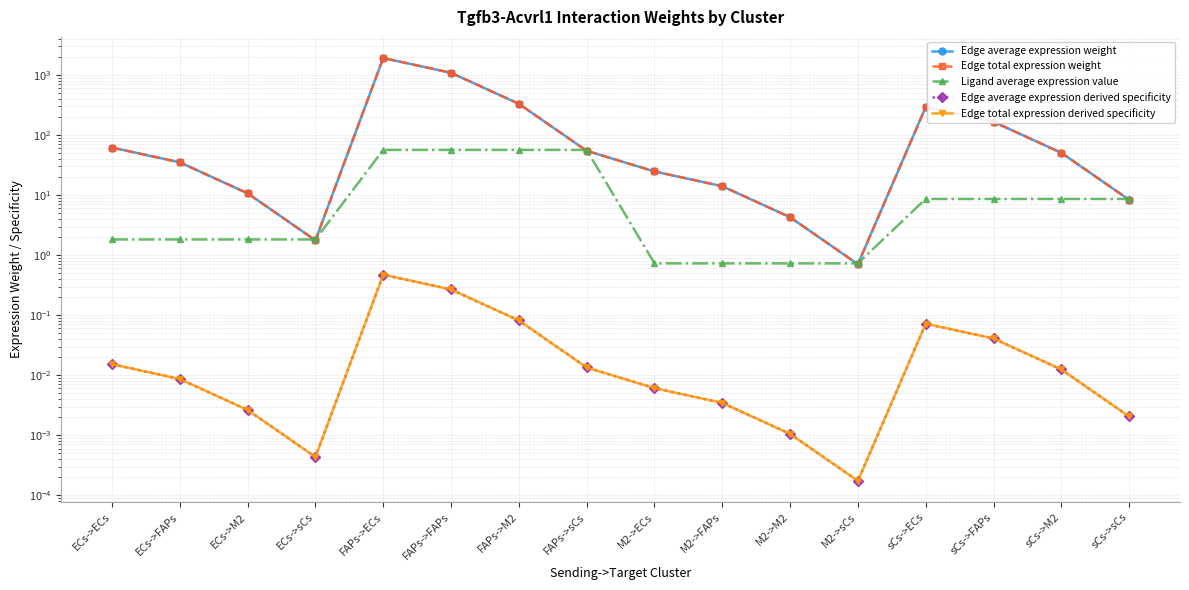

How many values in the Edge average expression weight series are below 50?

8